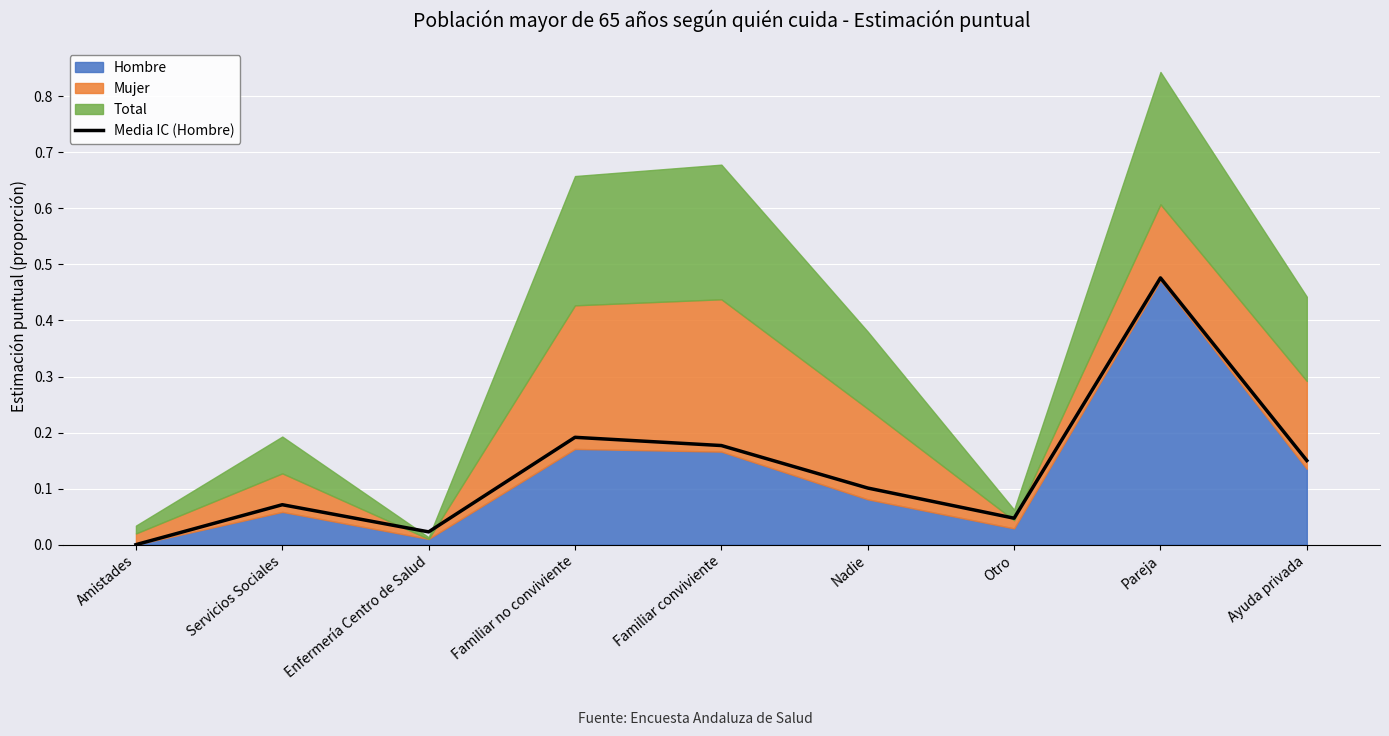

What is the change in value from Enfermería Centro de Salud to Familiar no conviviente?

+0.2